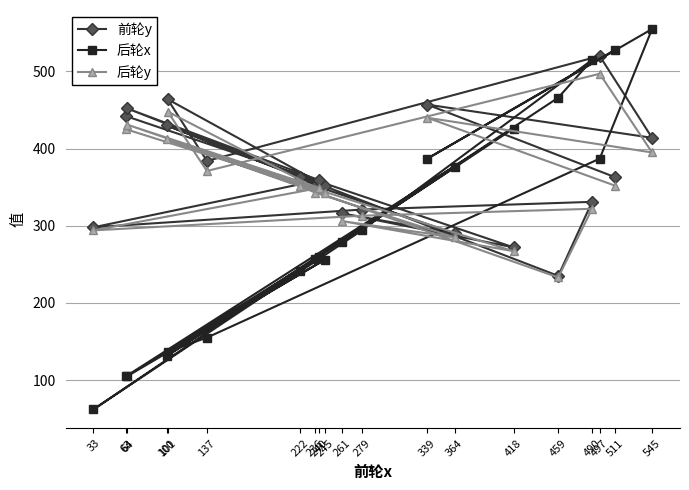

Rank the series by their average value, from highest to lowest.

前轮y, 后轮y, 后轮x